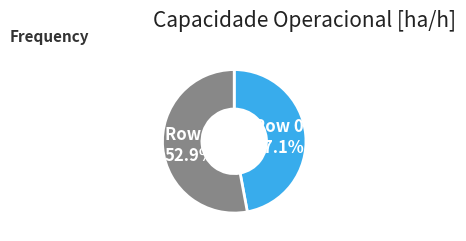

Is there any slice that represents more than half of the pie?

Yes